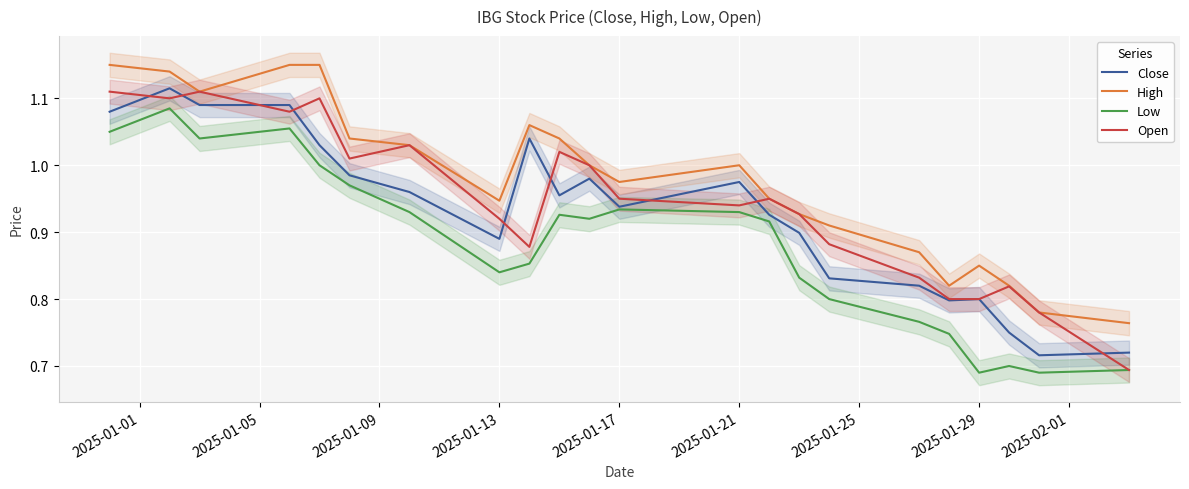

How many interior local peaks does the Open series have?

6